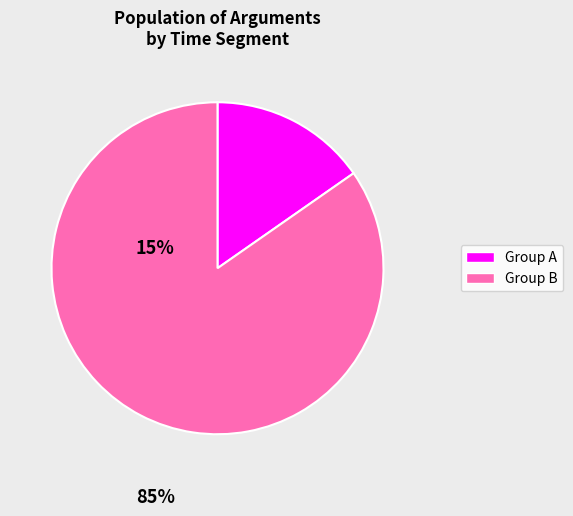

Is there any slice that represents more than half of the pie?

Yes